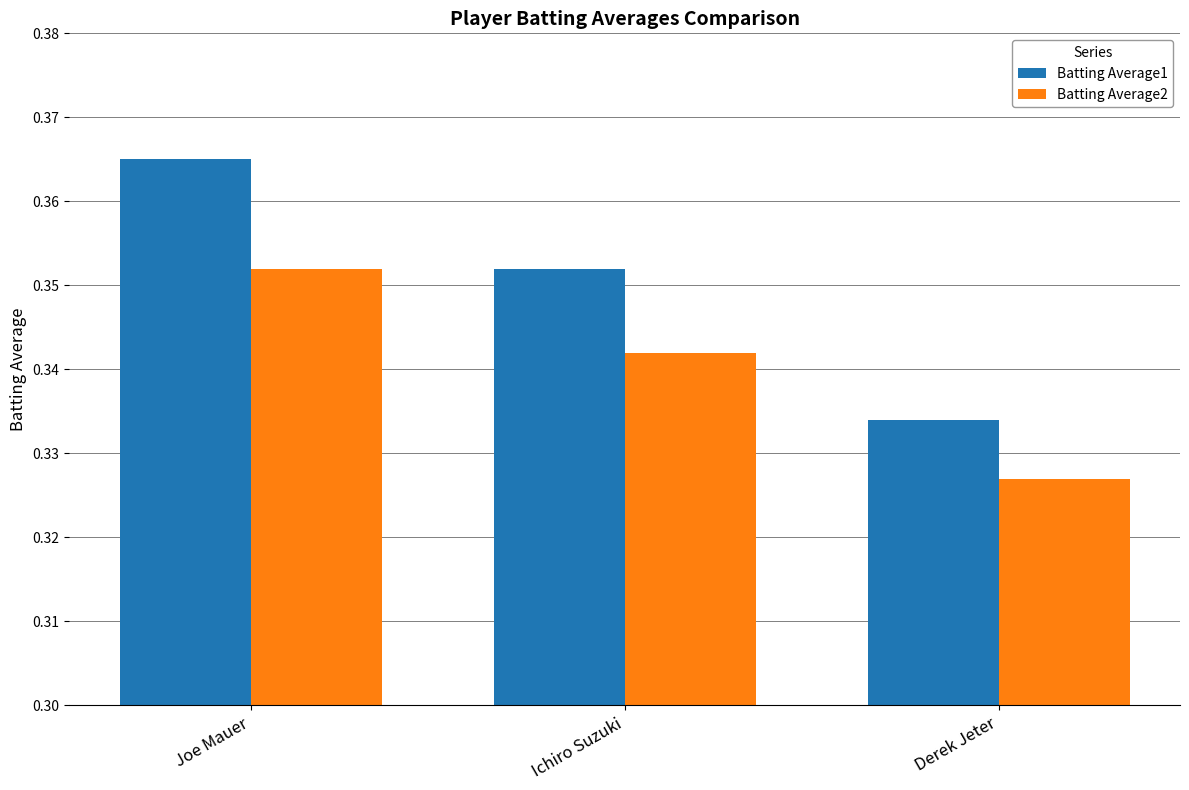

Which label corresponds to the smallest value in the chart?

Derek Jeter